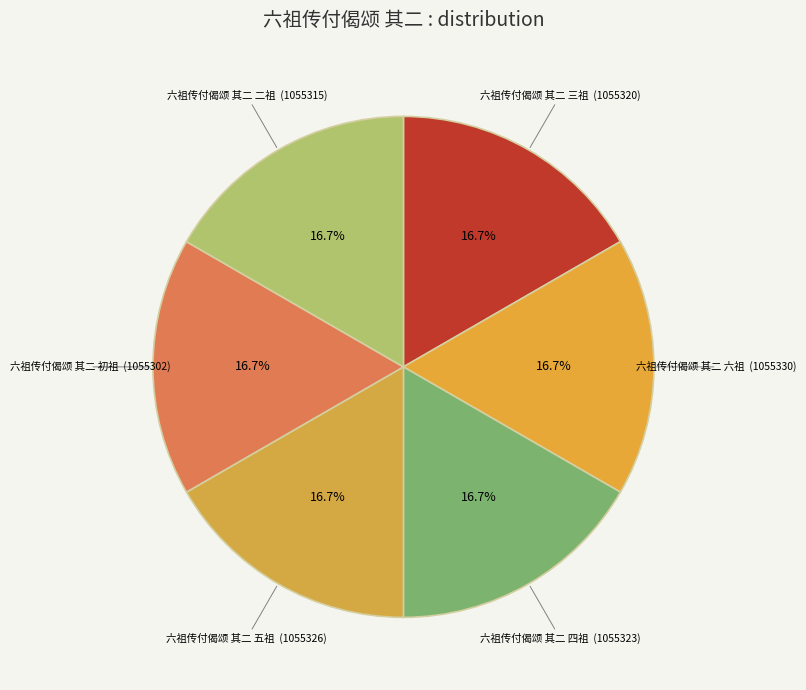

Which category has the biggest portion of the pie?

六祖传付偈颂 其二 六祖